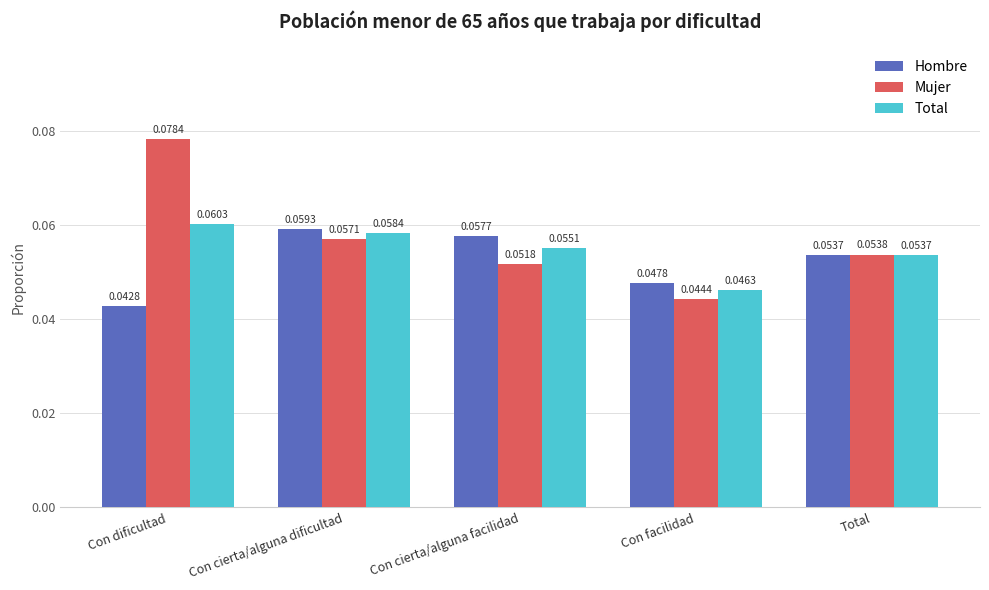

List the series in order of their overall mean, highest first.

Mujer, Total, Hombre